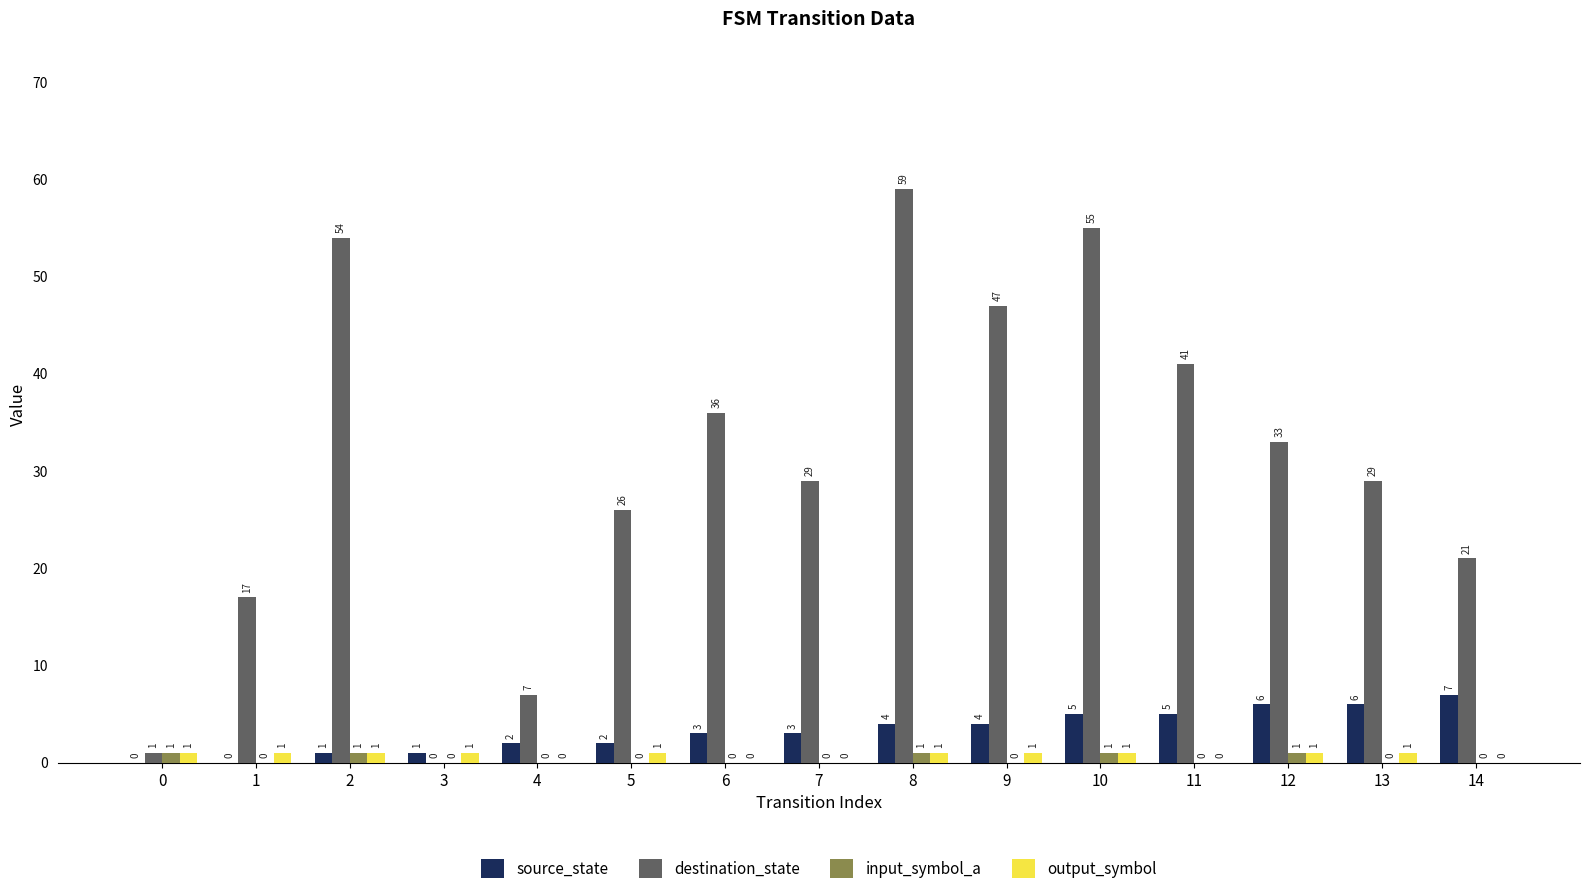

Between 11 and 14, which series saw the biggest shift?

destination_state